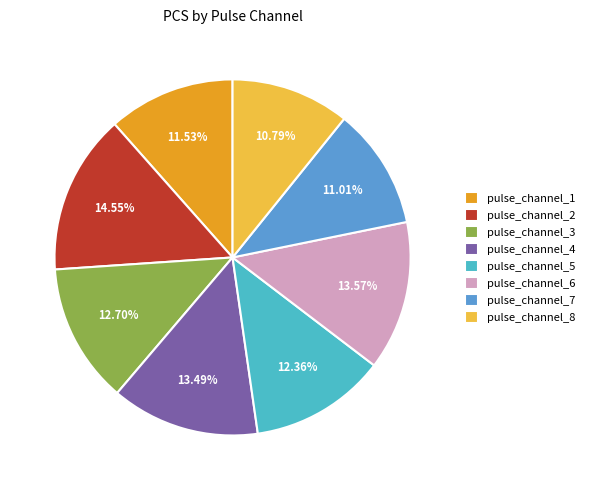

Which has a higher value, pulse_channel_6 or pulse_channel_5?

pulse_channel_6